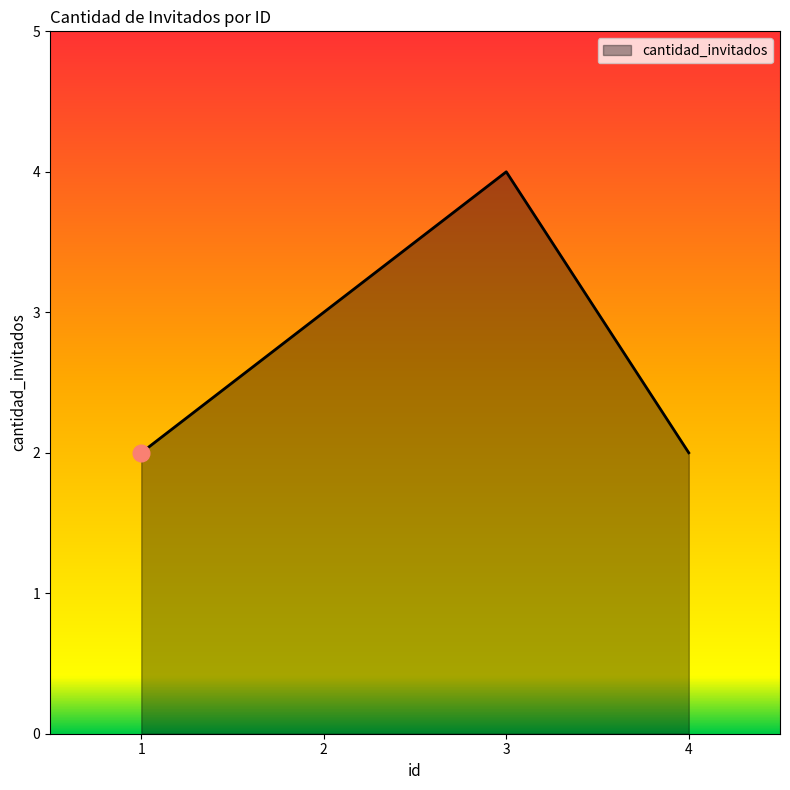

At which category does the chart reach its peak across all series?

3